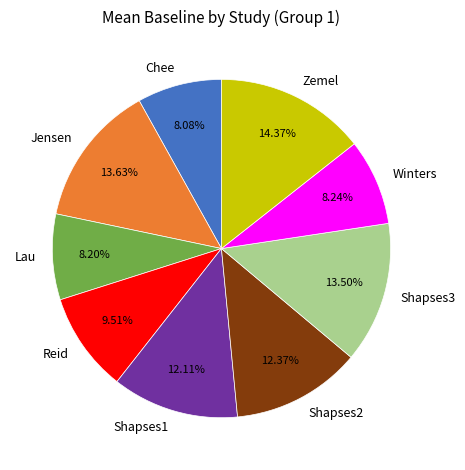

Count the number of slices in the pie.

9